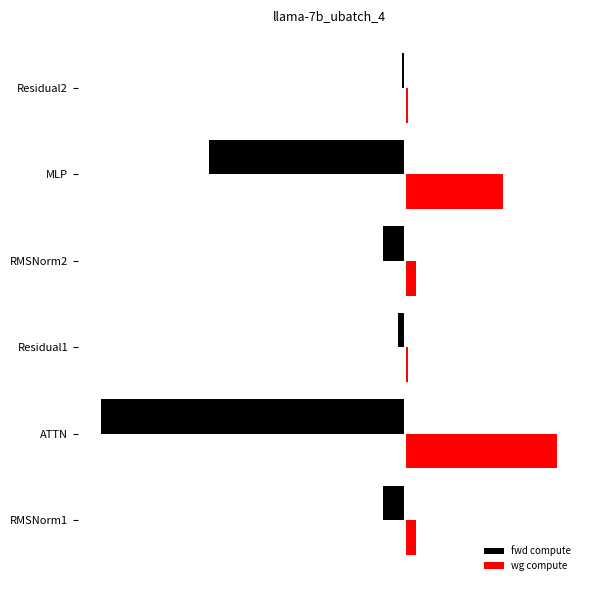

What are all the series names shown in the legend?

fwd compute, wg compute